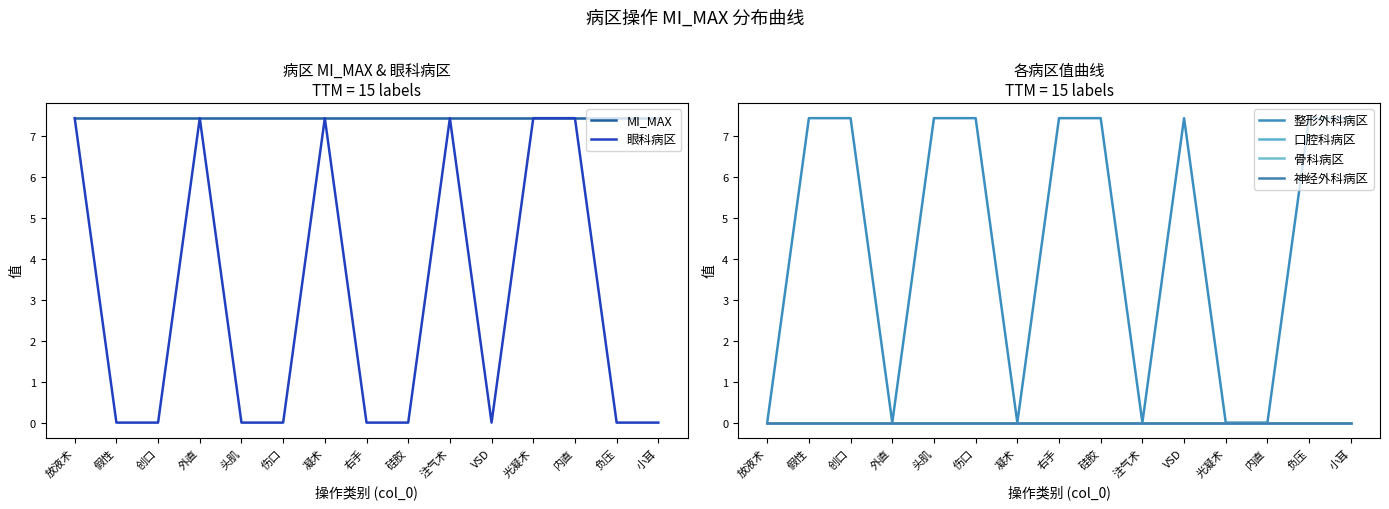

At 内直, list the series in order from largest to smallest.

MI_MAX, 眼科病区, 整形外科病区, 口腔科病区, 骨科病区, 神经外科病区